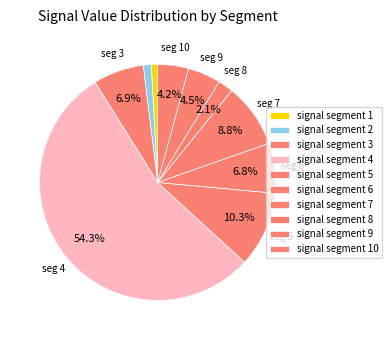

How many slices are in this pie chart?

10